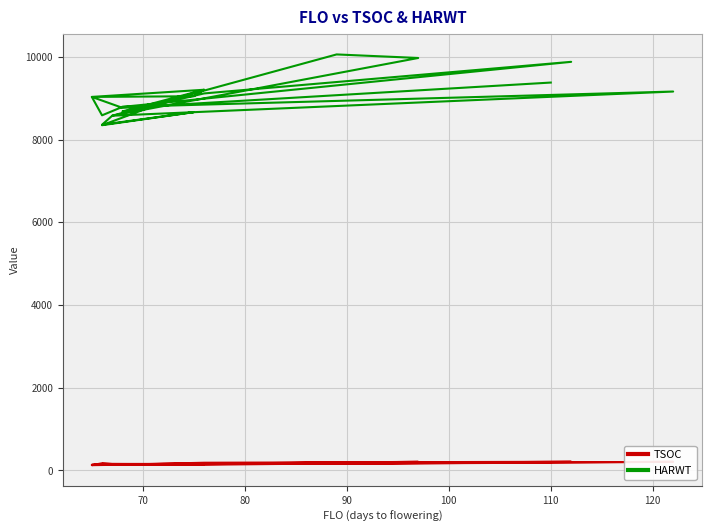

At which category does HARWT reach its first local peak?

70